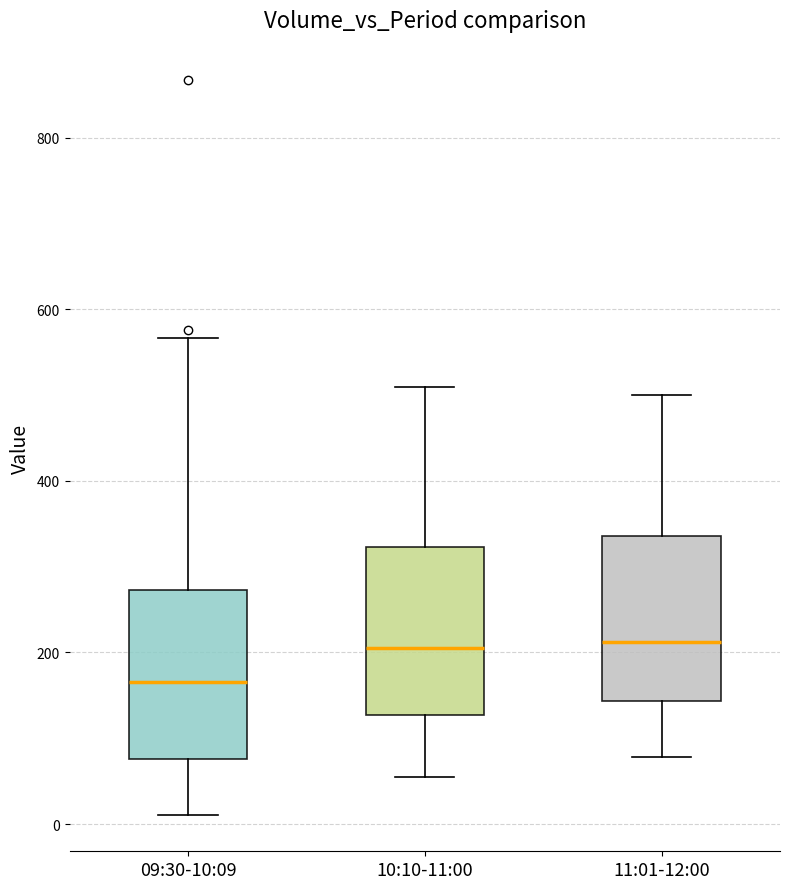

Where does the median line of the box for 10:10-11:00 sit on the y-axis? The values are not printed on the chart, so give them approximately, as read against the axis.

200